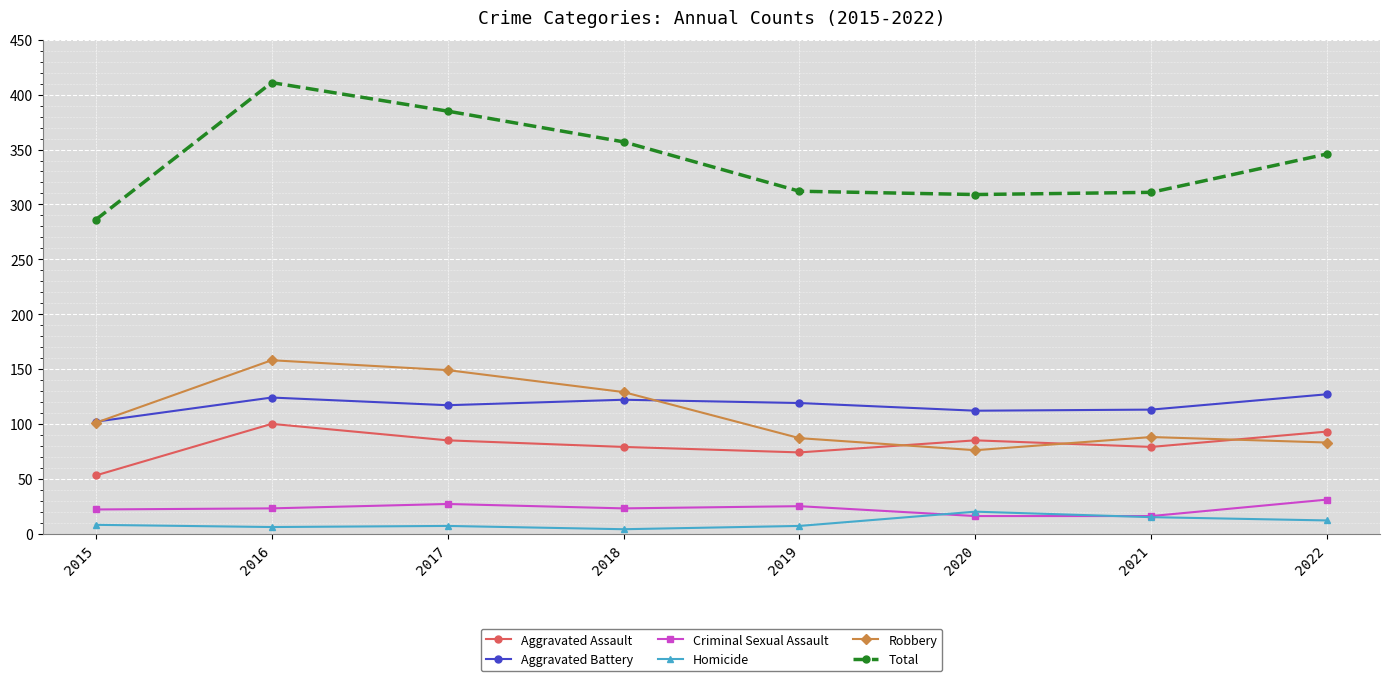

Read the Criminal Sexual Assault value at 2015.

22